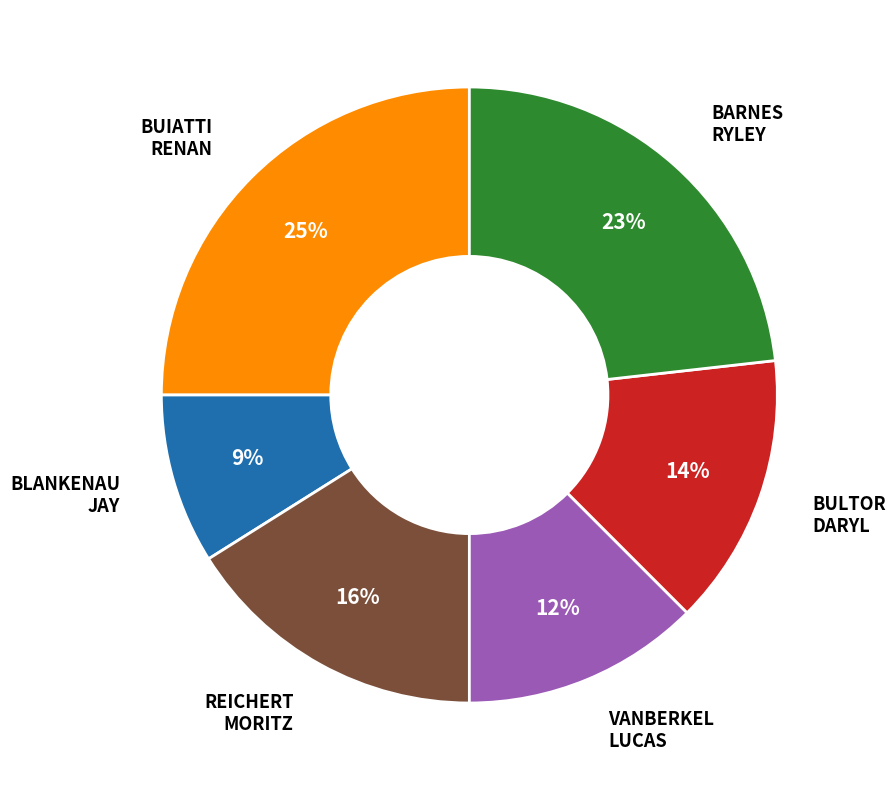

Count the number of slices in the pie.

6